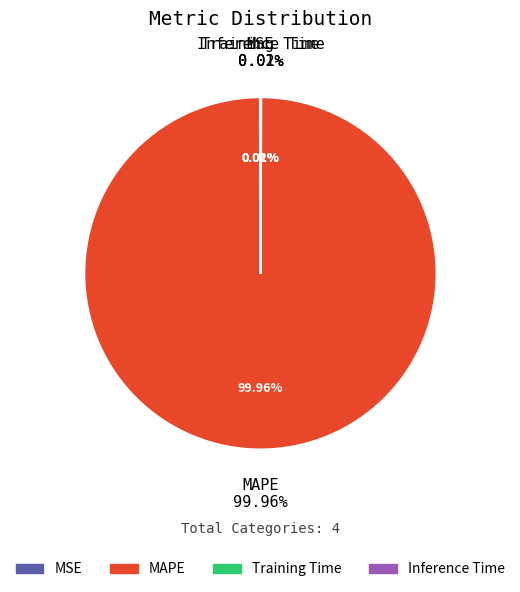

True or false: Inference Time accounts for 1% of the total.

False